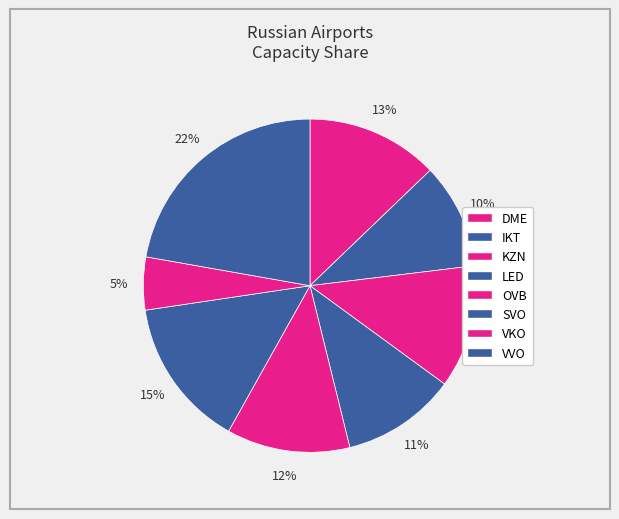

The IKT slice represents 10% of the pie. True or false?

True